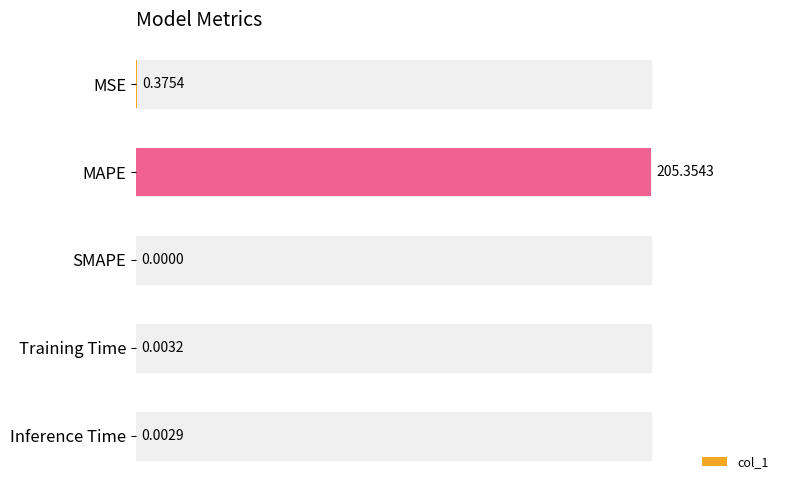

At which category does the chart reach its peak across all series?

MAPE